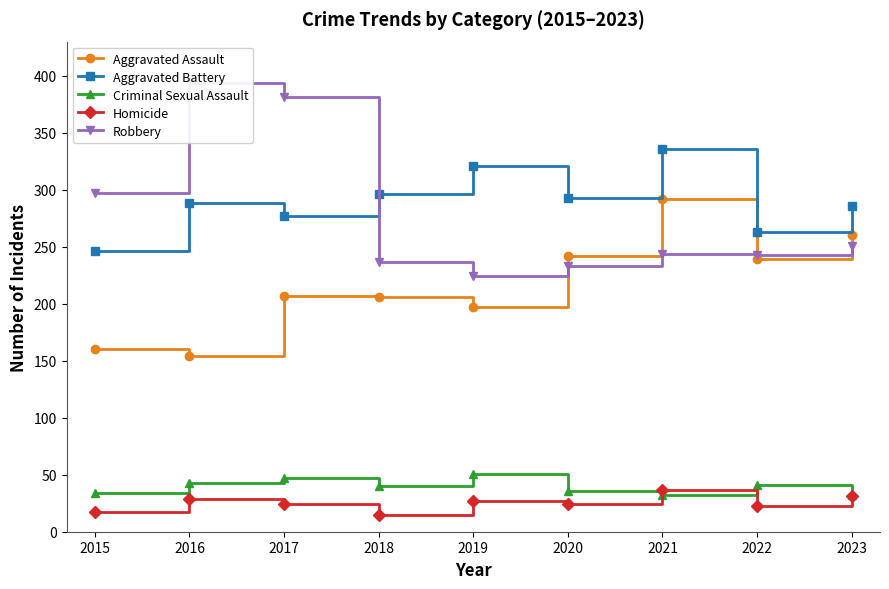

Where is the first local minimum for Robbery?

2019